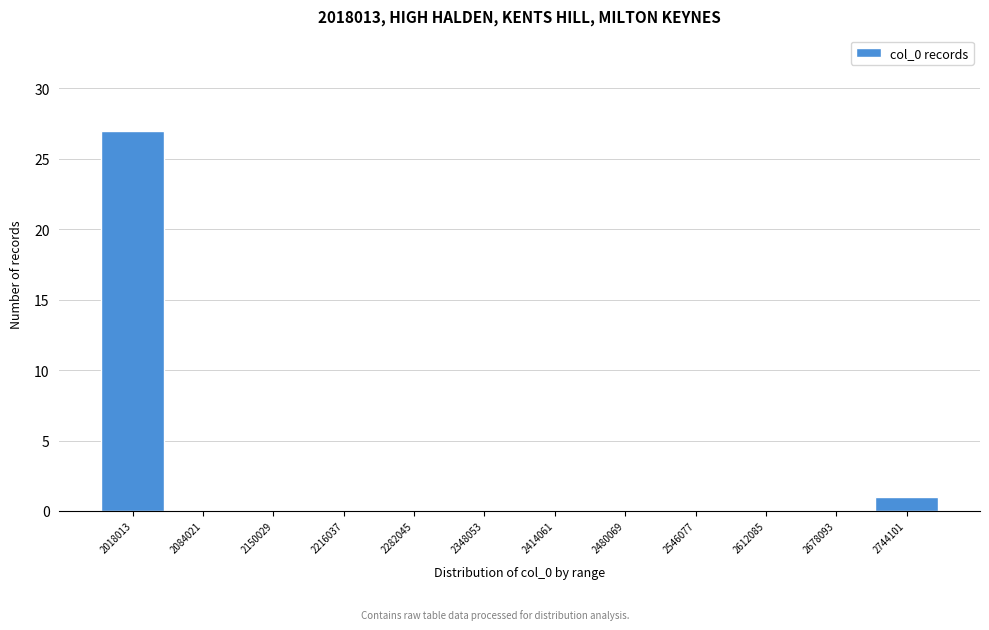

Reading left to right, extract all data points from this chart.

2018013=27	2084021=0	2150029=0	2216037=0	2282045=0	2348053=0	2414061=0	2480069=0	2546077=0	2612085=0	2678093=0	2744101=1